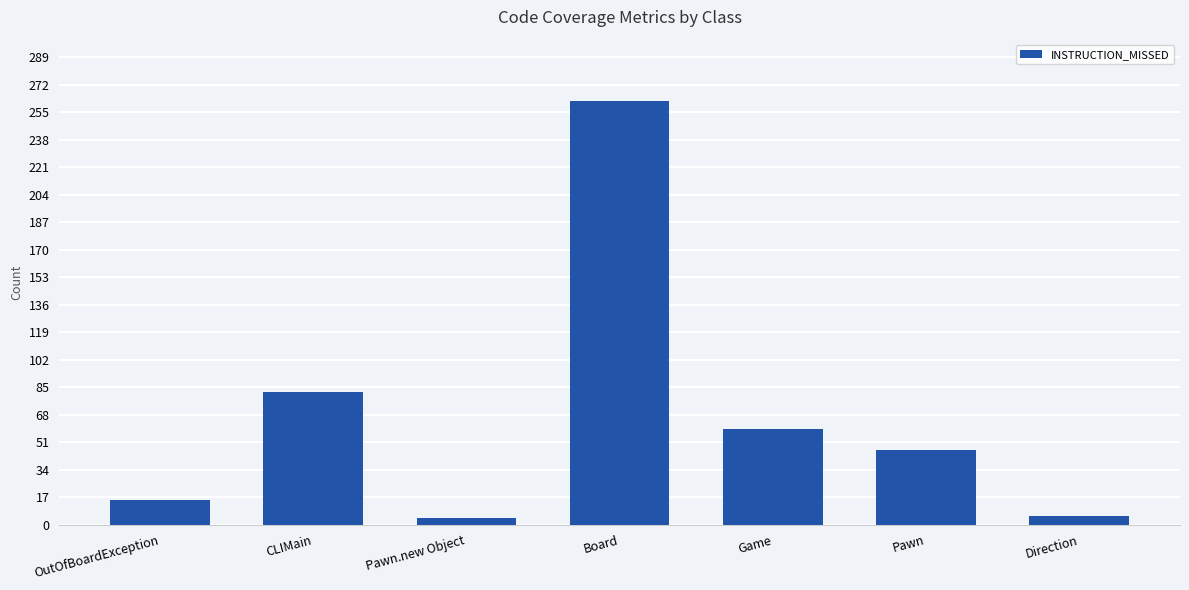

Where is the data nearest to the value 133?

CLIMain